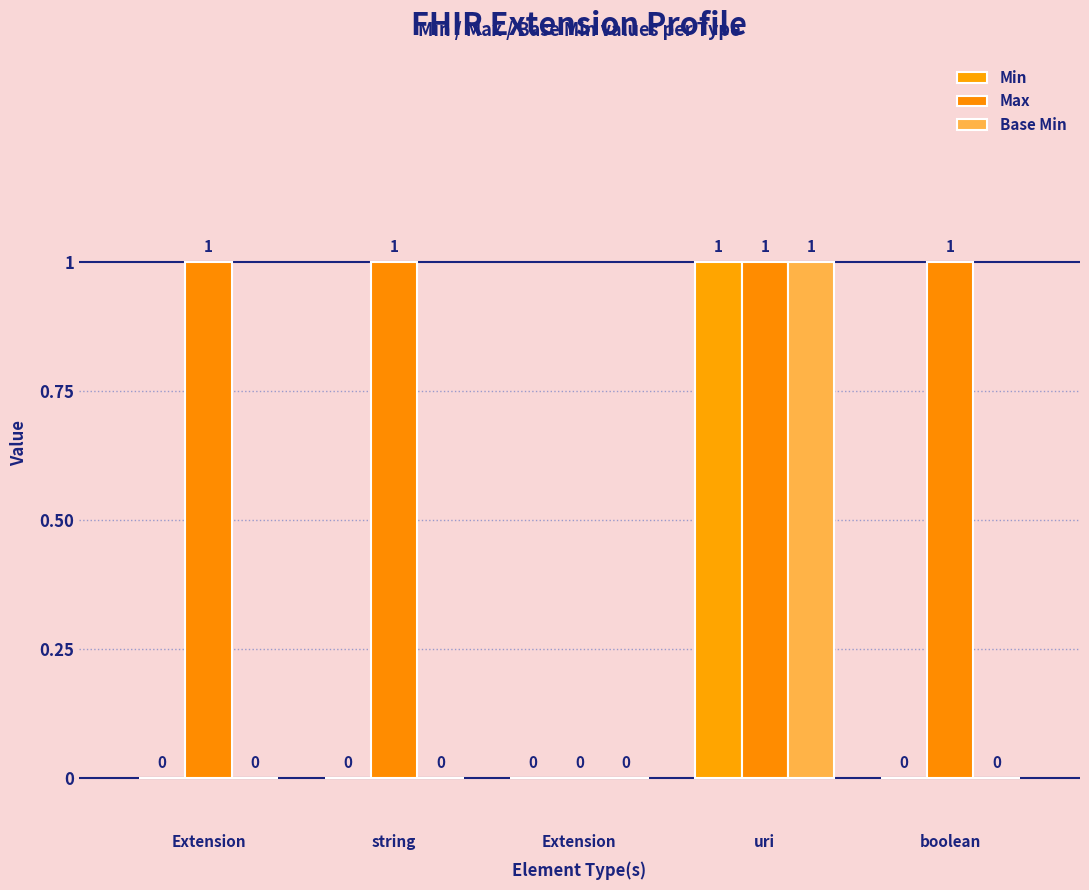

How many values in Max are above zero?

4